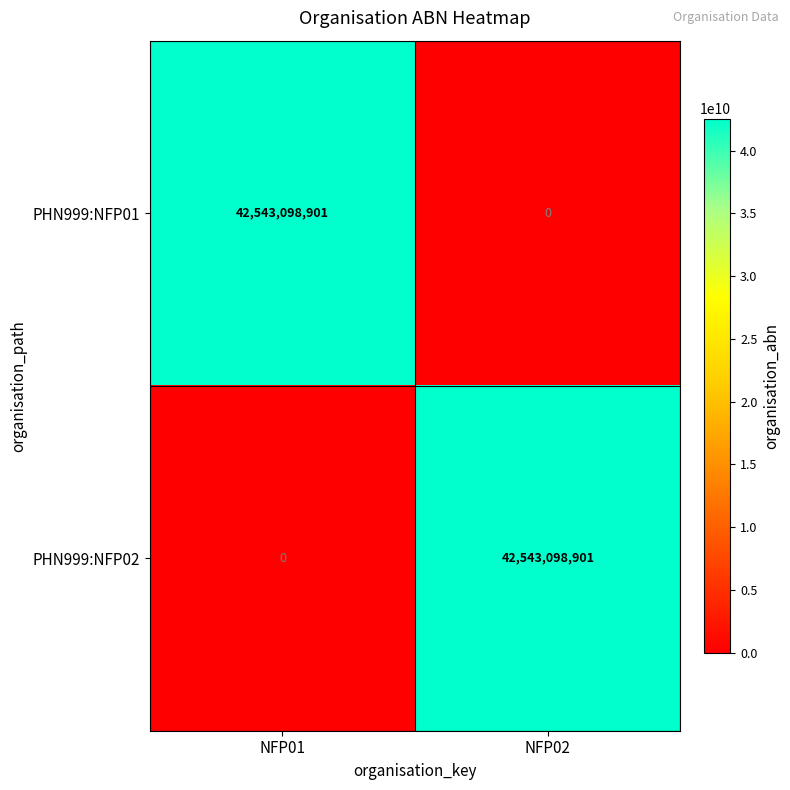

True or false: PHN999:NFP02 has a value of 0 at NFP01.

True